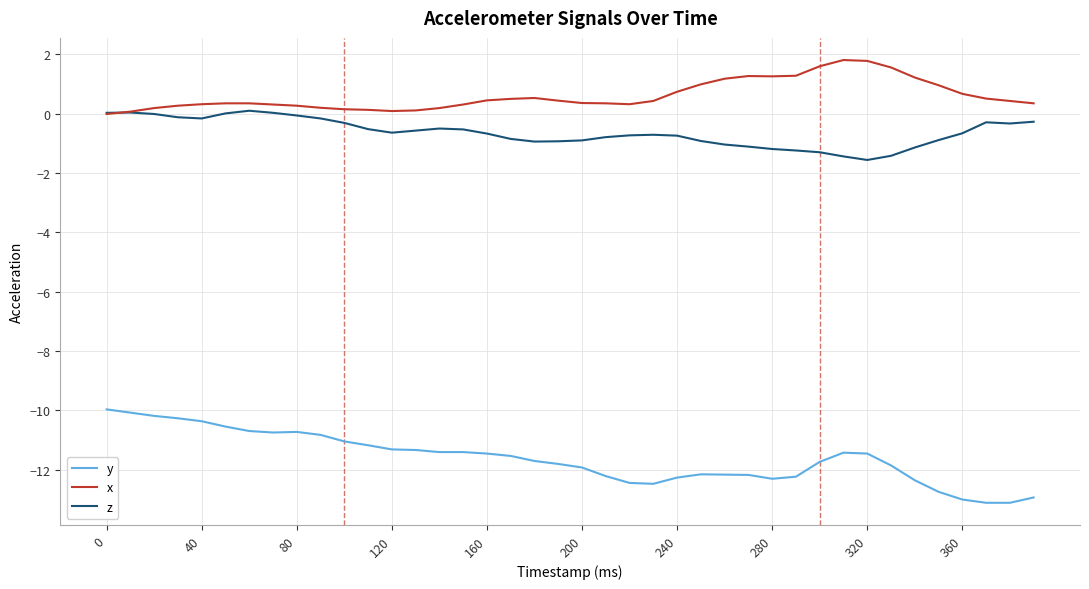

What is the highest value of the y series?

-10.0